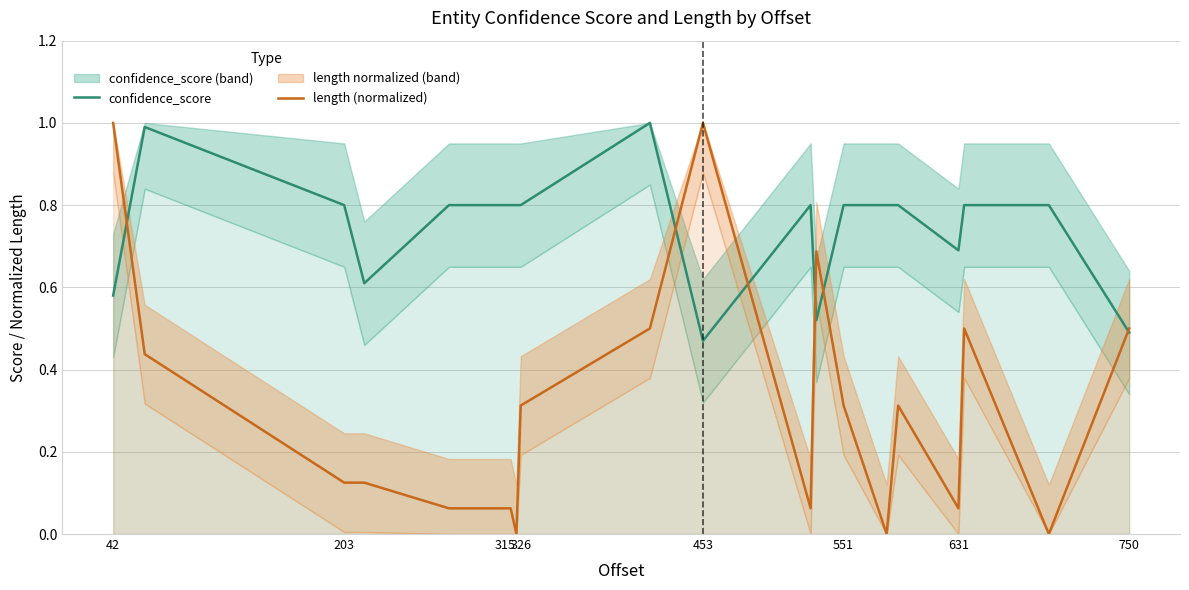

Count the number of categories in the chart.

20